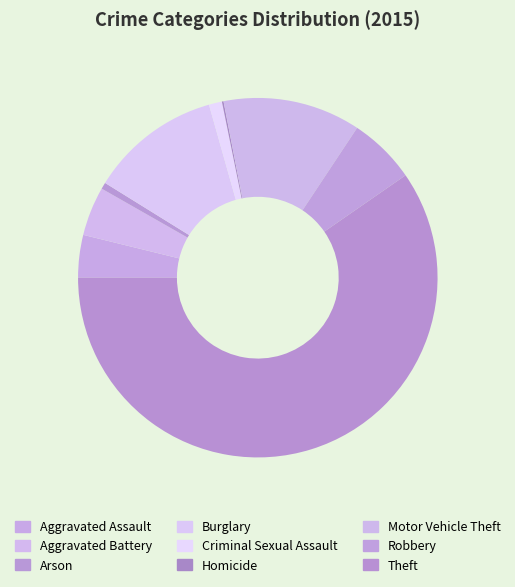

To the nearest percent, what is the difference between the largest and smallest slice percentages?

59%